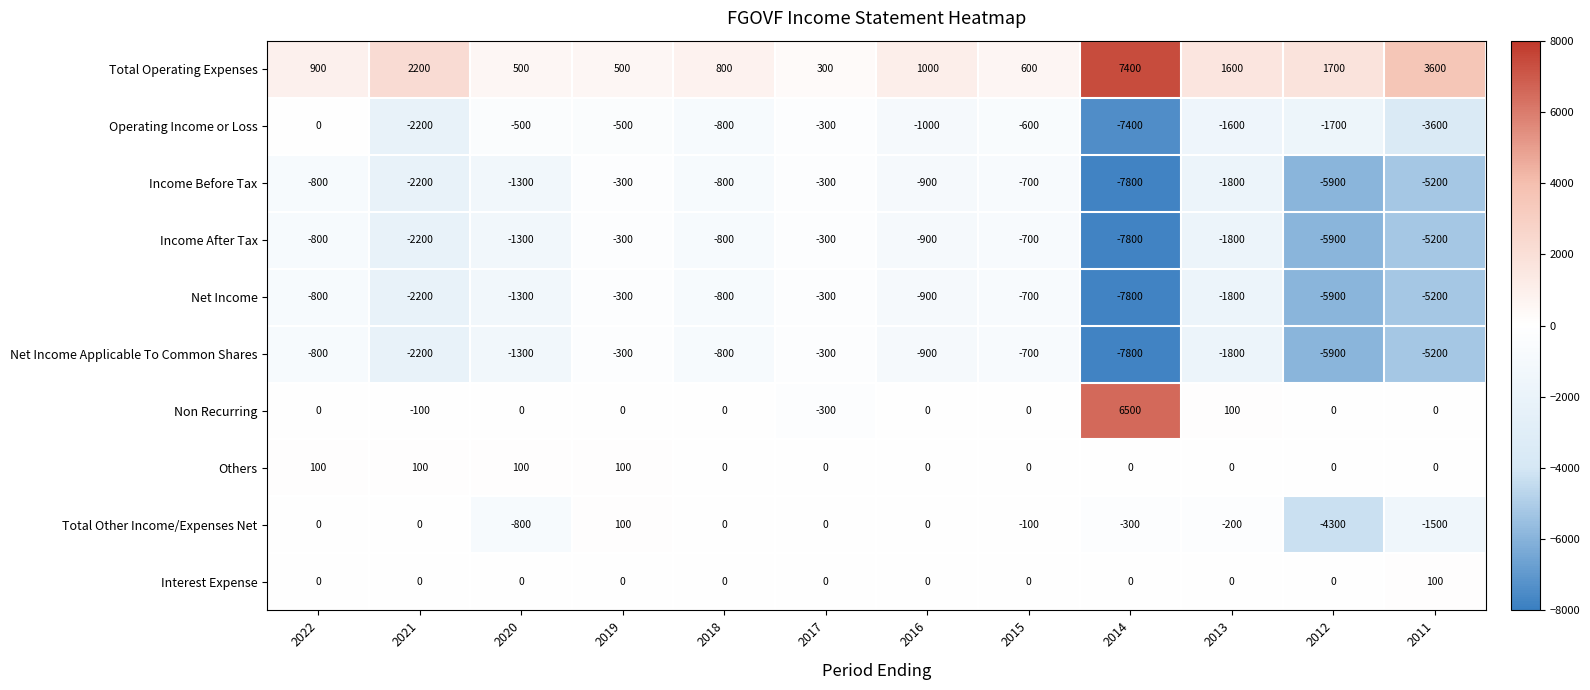

What is the total value across all series at 2012?

-27900